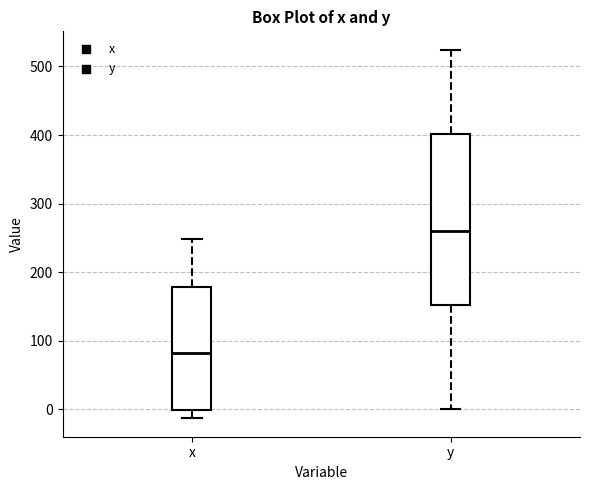

Which box is the tallest, from its lower edge to its upper edge?

y